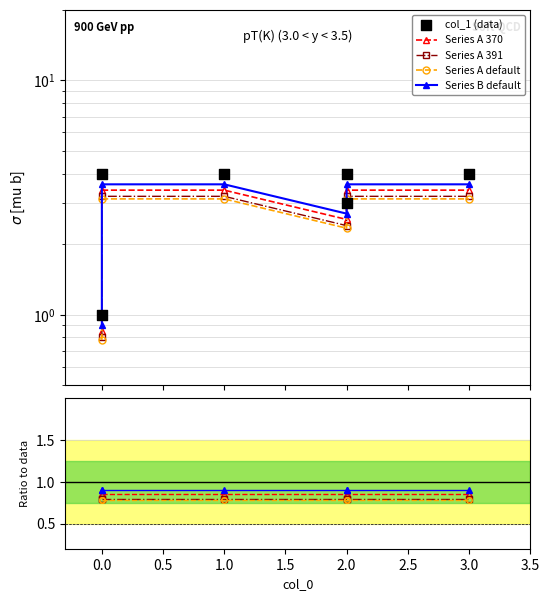

Is the value of col_1 (data) at 2.0 greater than the value of Series A 391 at 0.0?

Yes